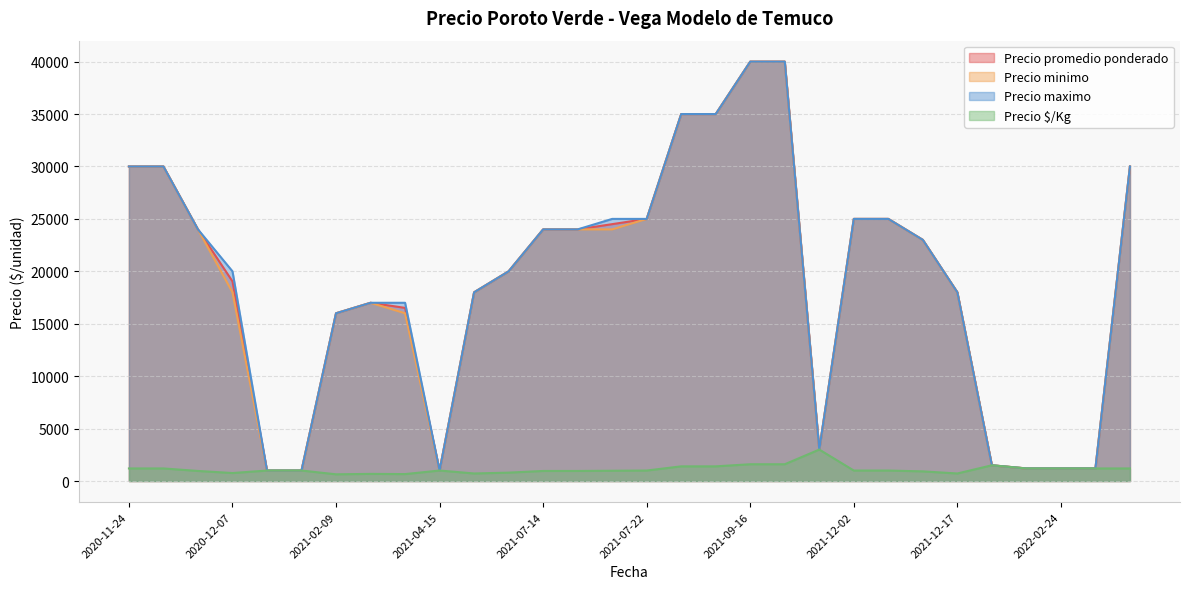

True or false: Precio $/Kg and Precio minimo intersect in this chart.

False